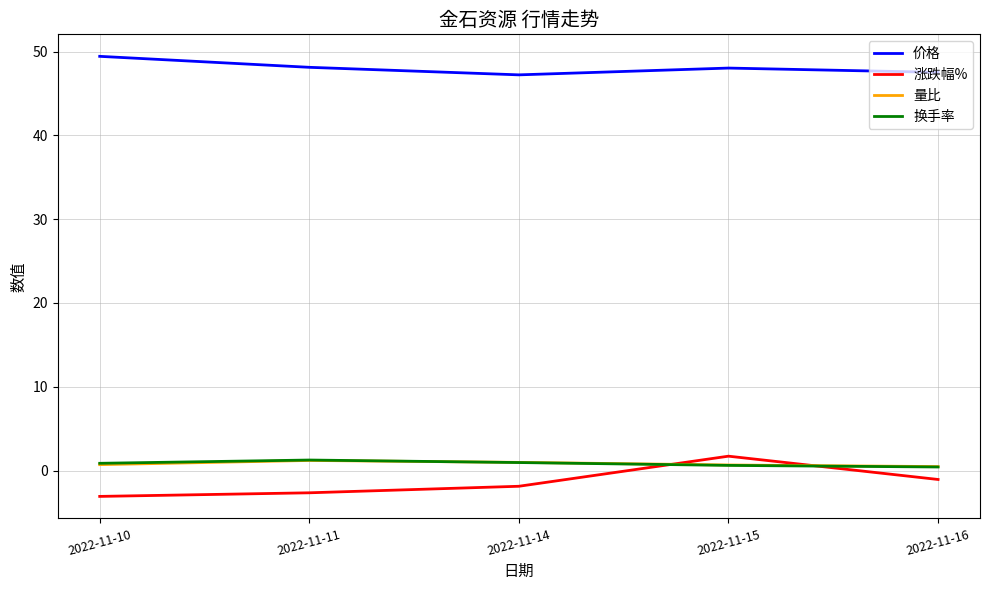

Which series has the largest range (max minus min)?

涨跌幅%